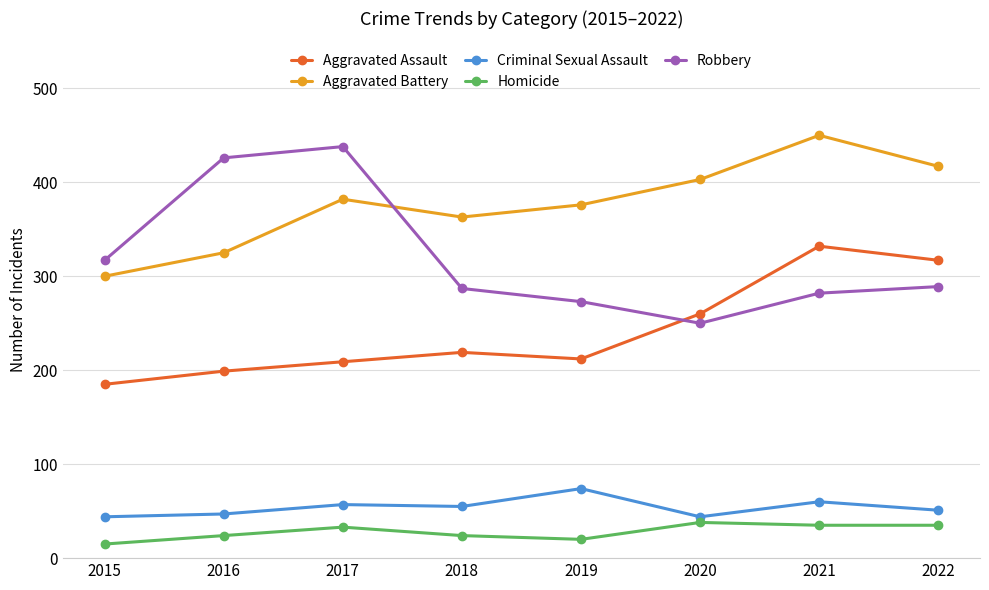

Does the chart have visible grid lines?

Yes